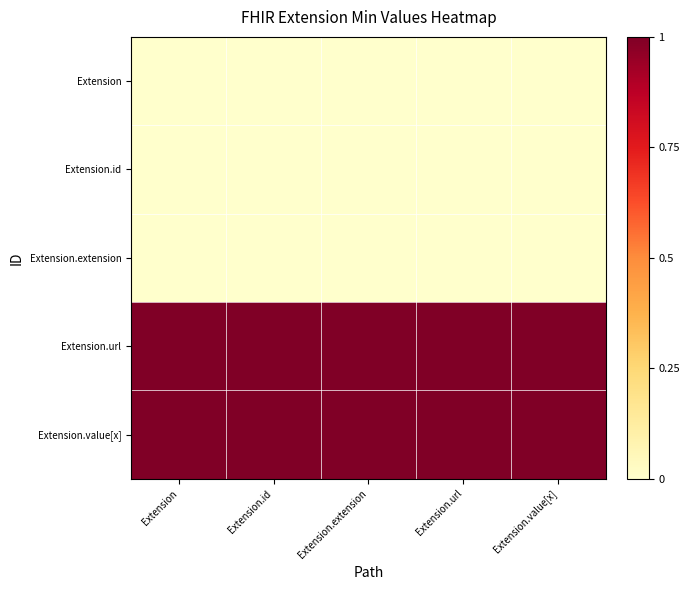

At which category is the sum across all series the highest?

Extension